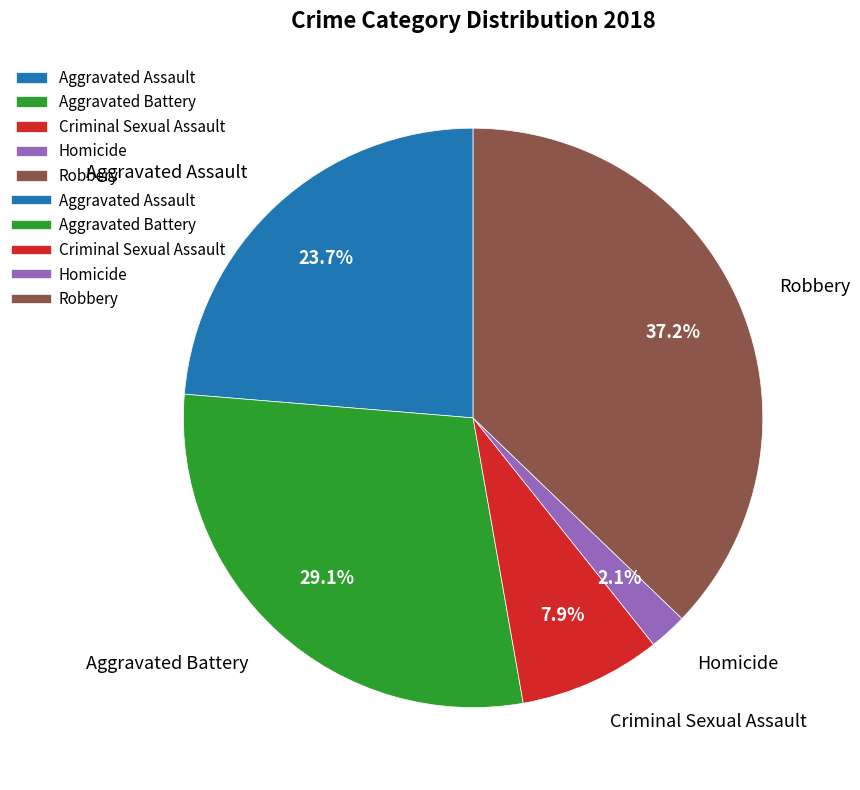

Does Aggravated Battery account for over 50% of the chart?

No